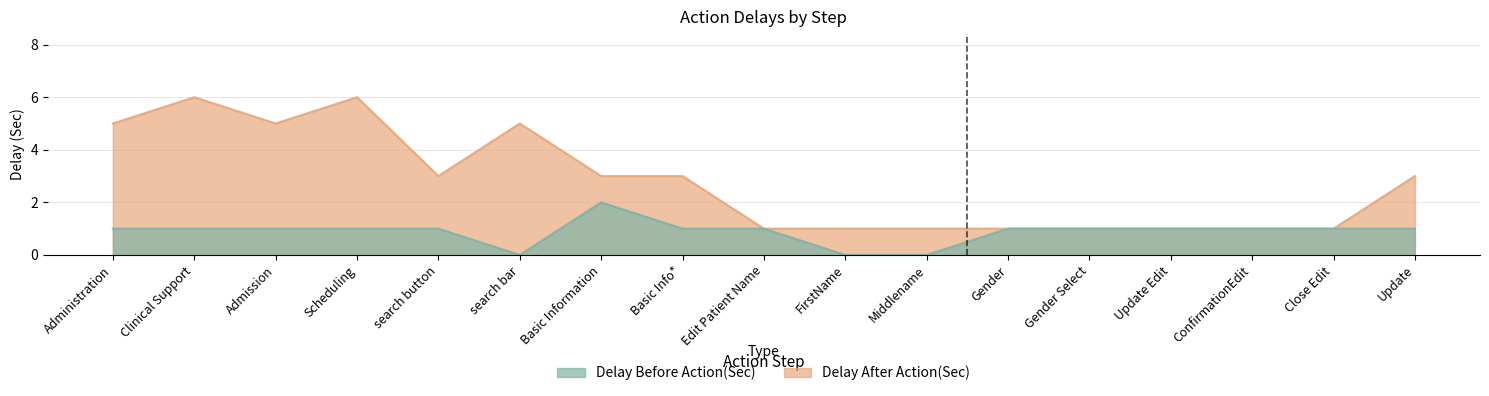

What is the value of the Delay Before Action(Sec) point at the 15th from the left?

1